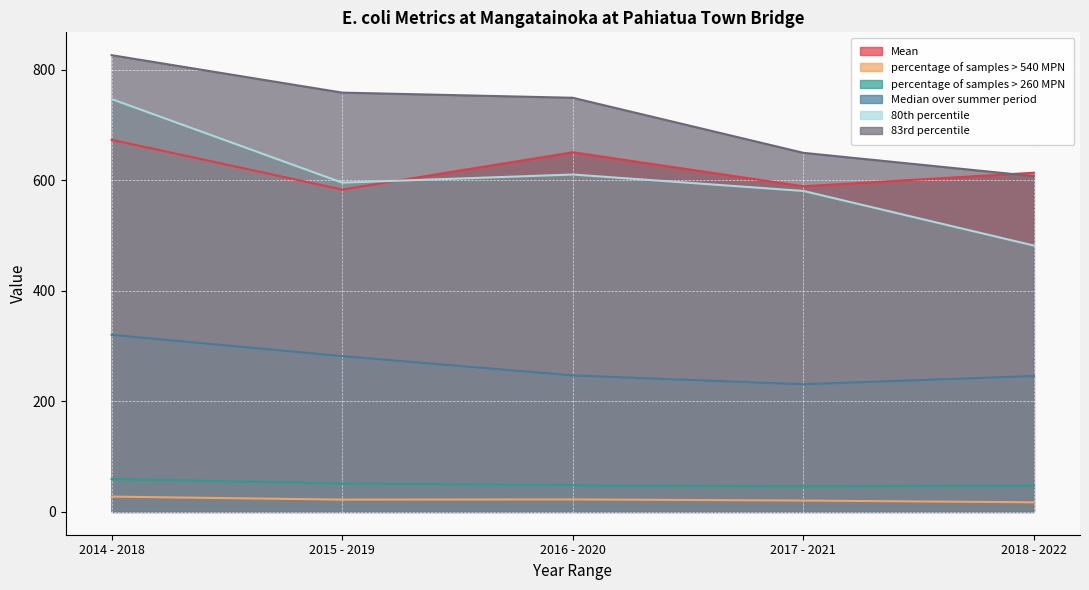

What is the maximum value shown in the chart?

826.8